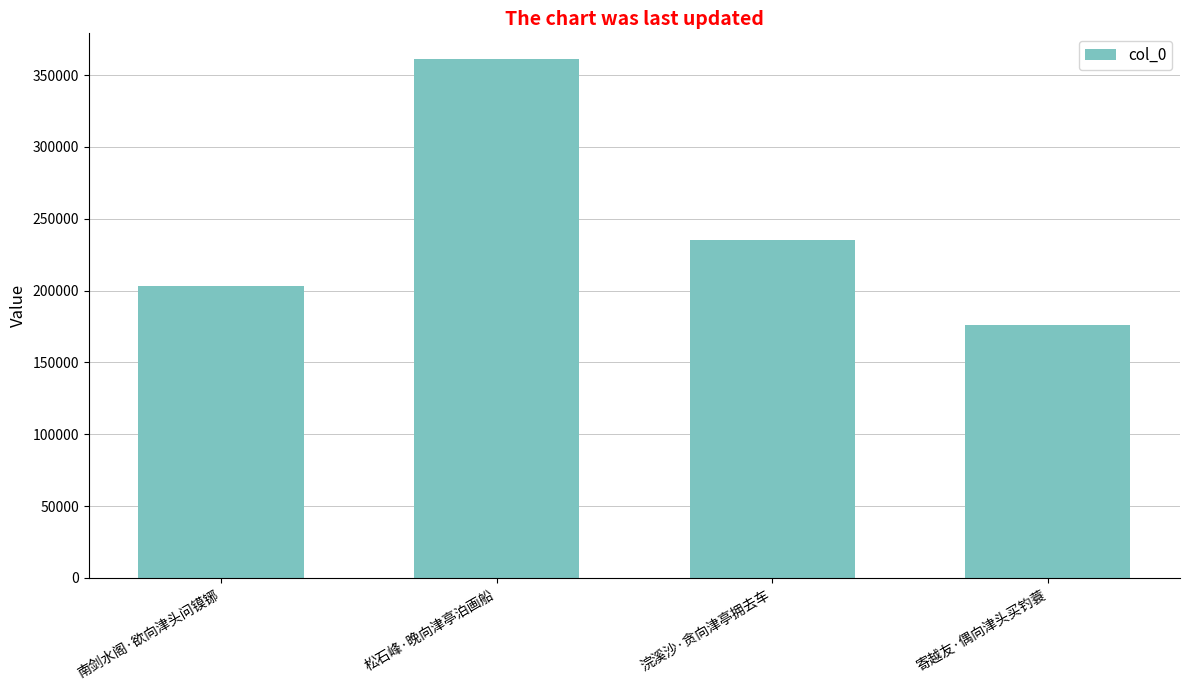

What is the average value?

243938